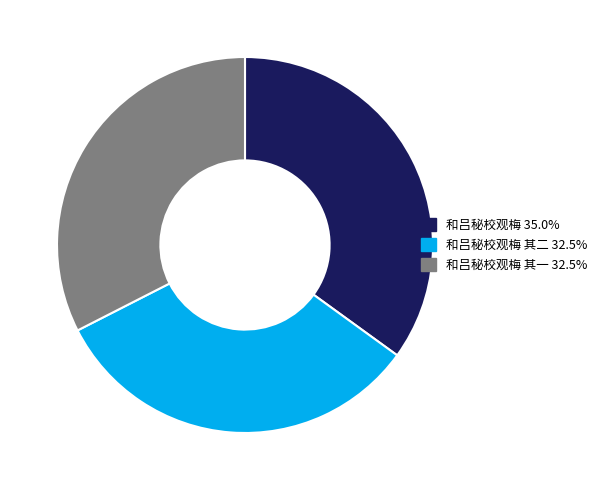

Does any single category account for the majority?

No